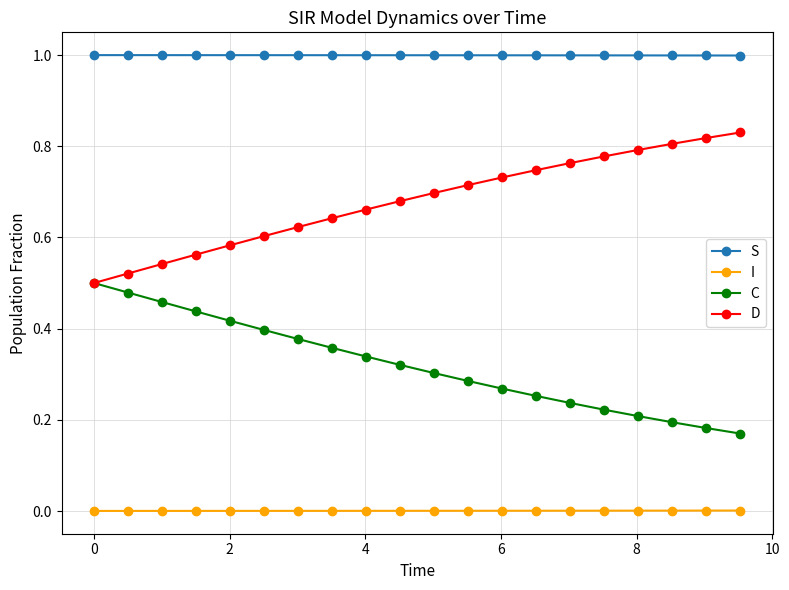

What is the minimum value for S?

1.0